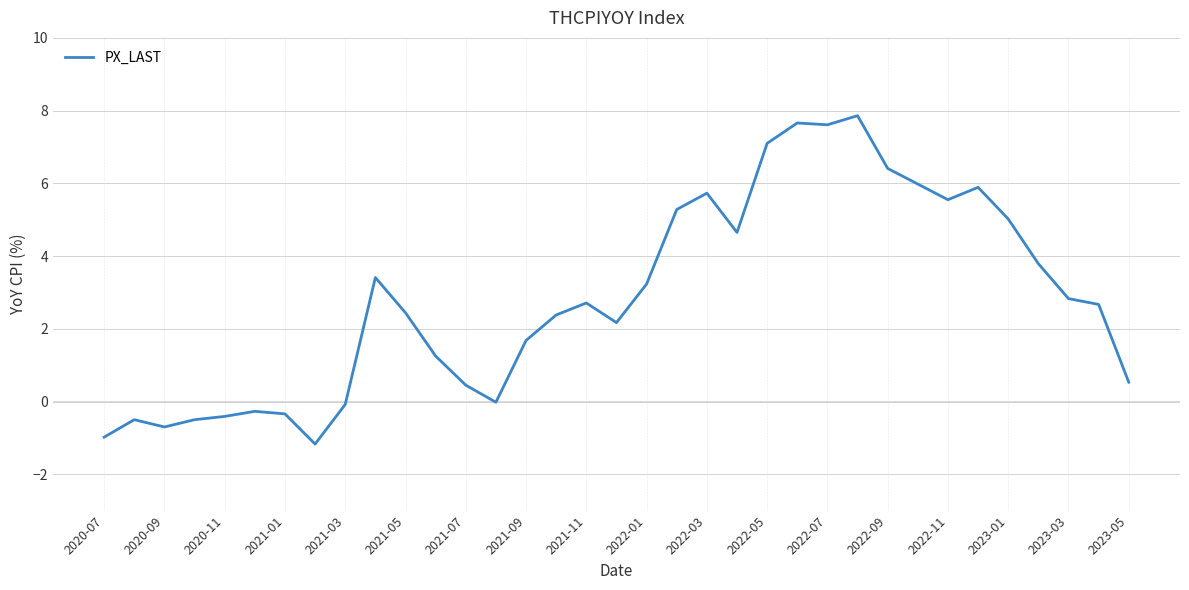

What is the minimum value shown in the chart?

-1.2